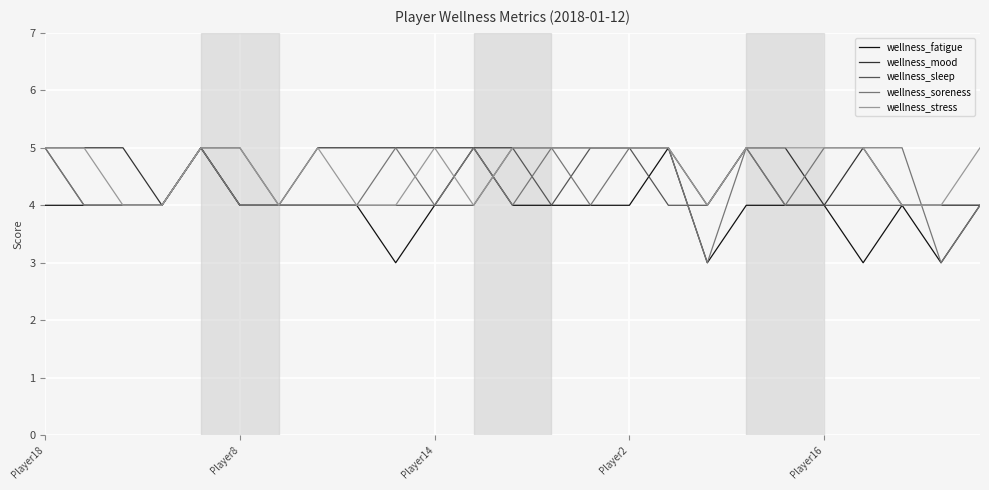

What is the minimum value shown in the chart?

3